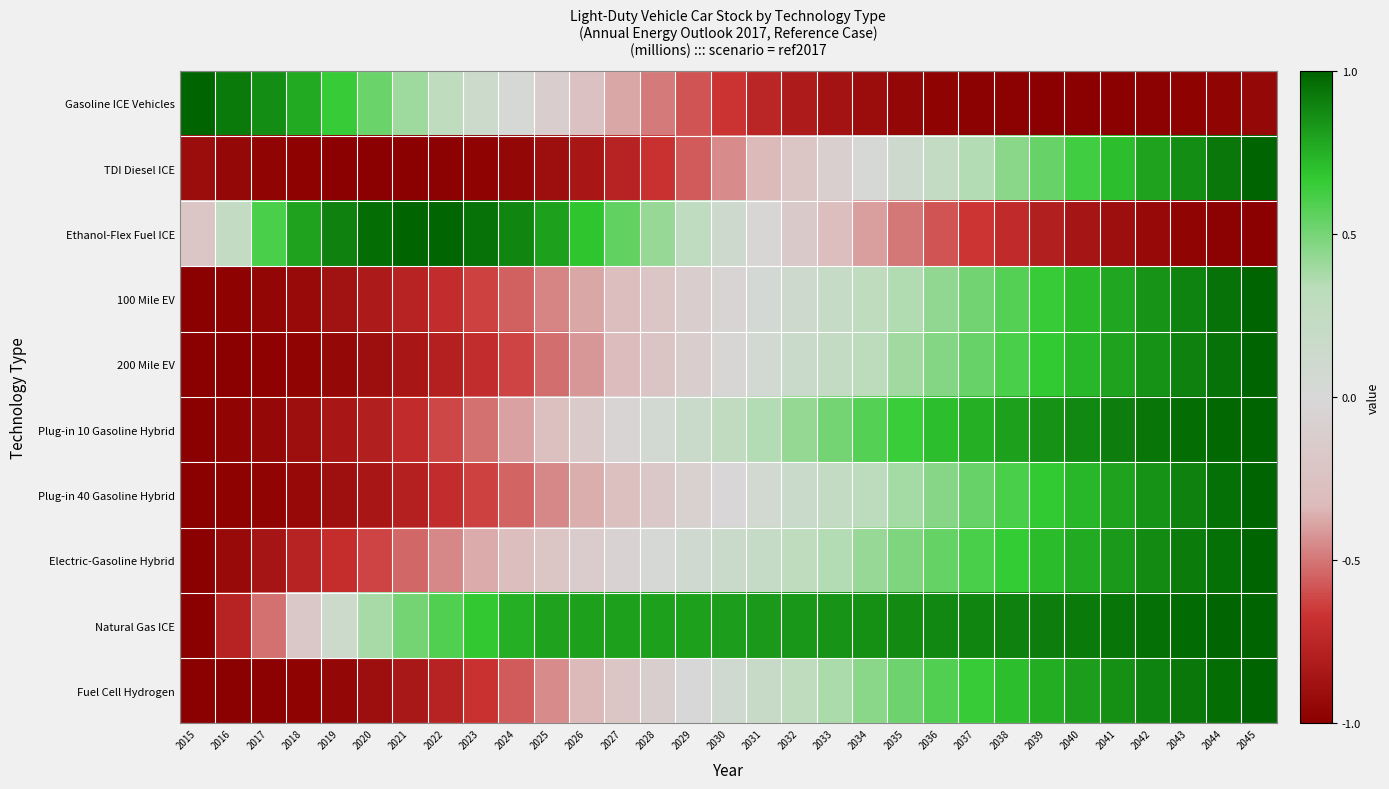

Which series has the largest range (max minus min)?

Gasoline ICE Vehicles